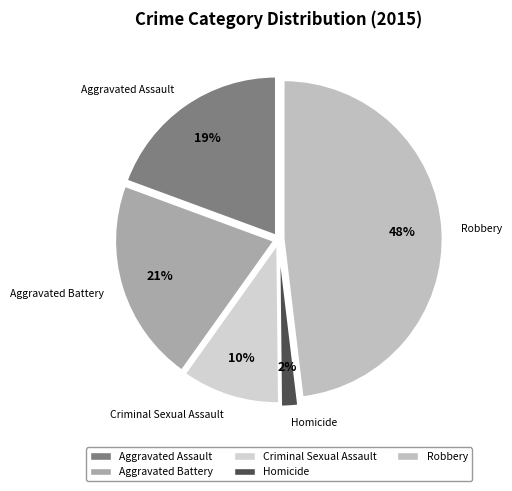

What percentage is the Homicide slice, to the nearest percent?

2%